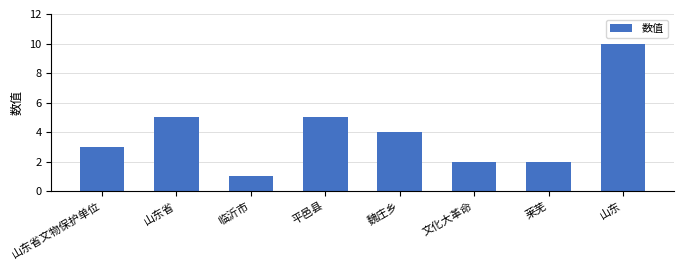

The value at 魏庄乡 is 4. True or false?

True